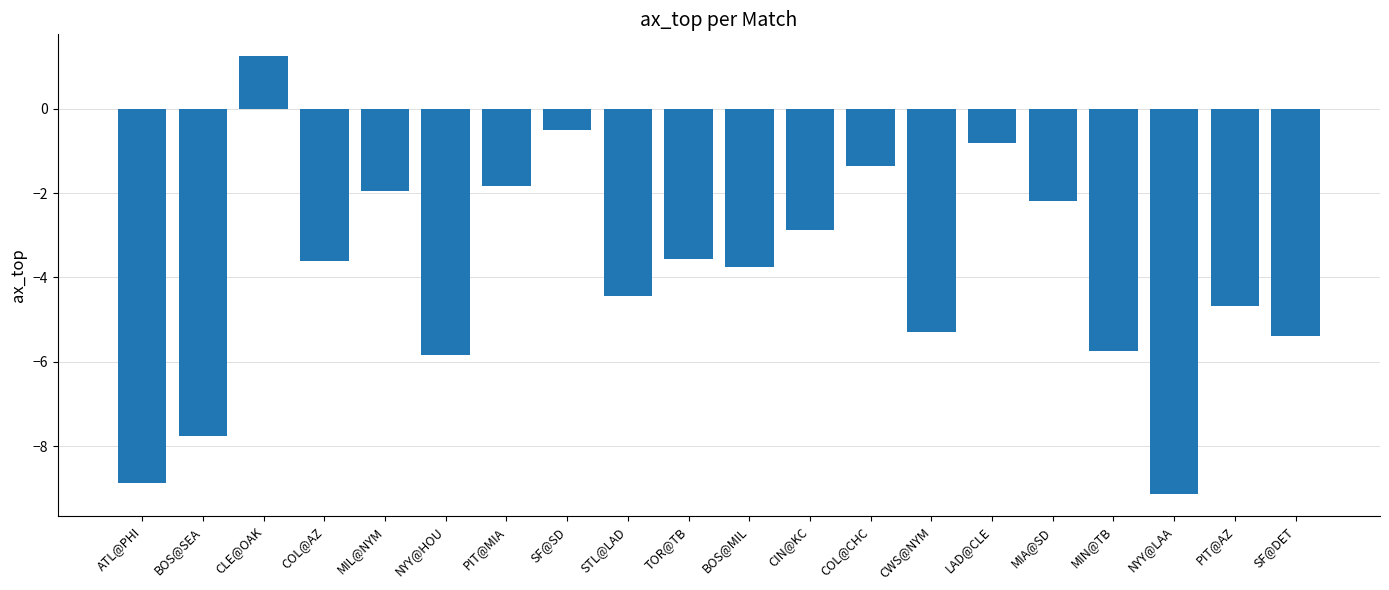

Is it true that the value at BOS@MIL is -6.7?

False